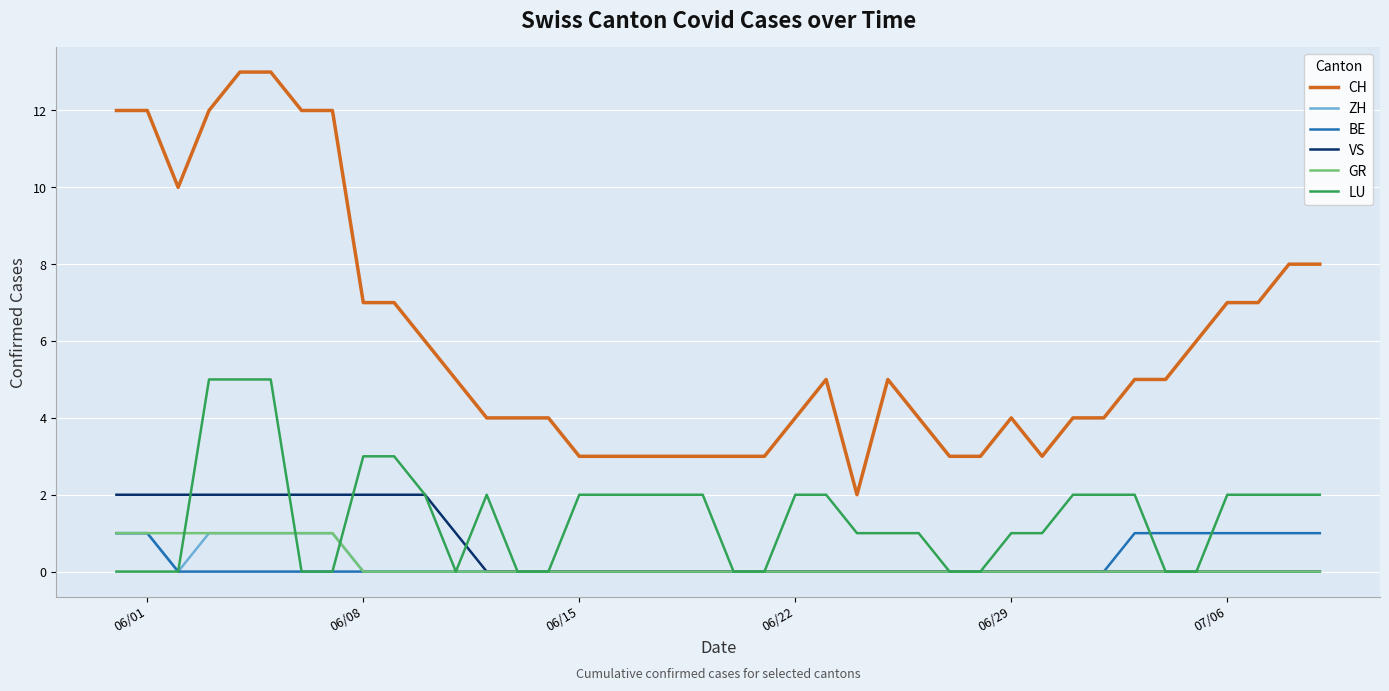

Which series has the largest total across all categories?

CH